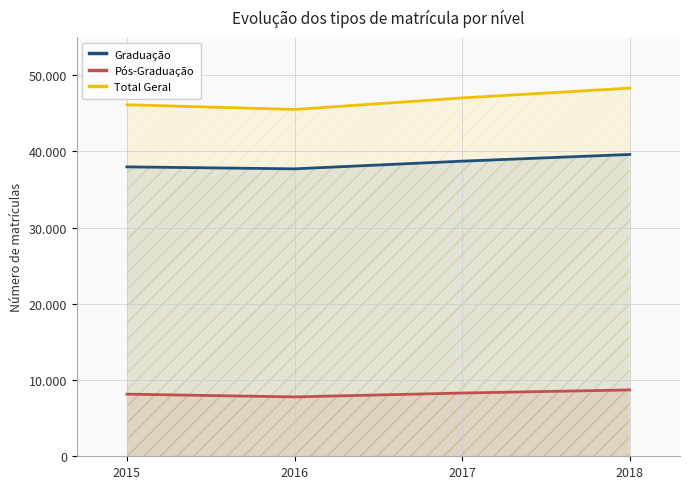

What is the difference between the Graduação values at 2018 and 2015?

1628